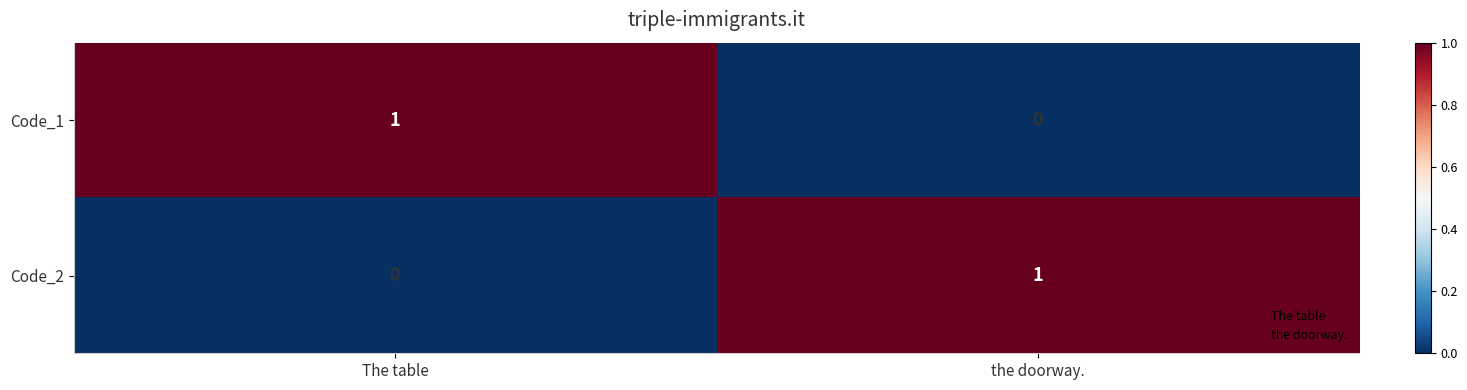

Where is Code_2 nearest to the value 0?

The table